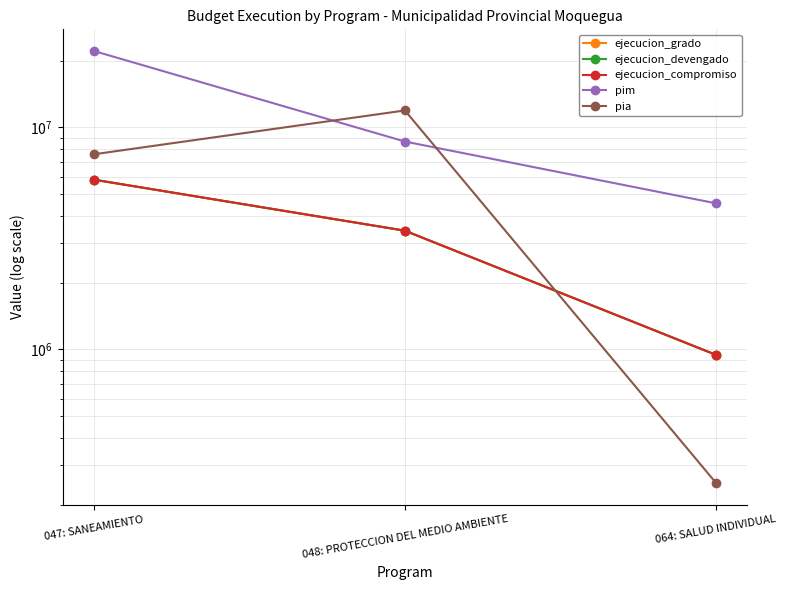

Which series has the largest total across all categories?

pim